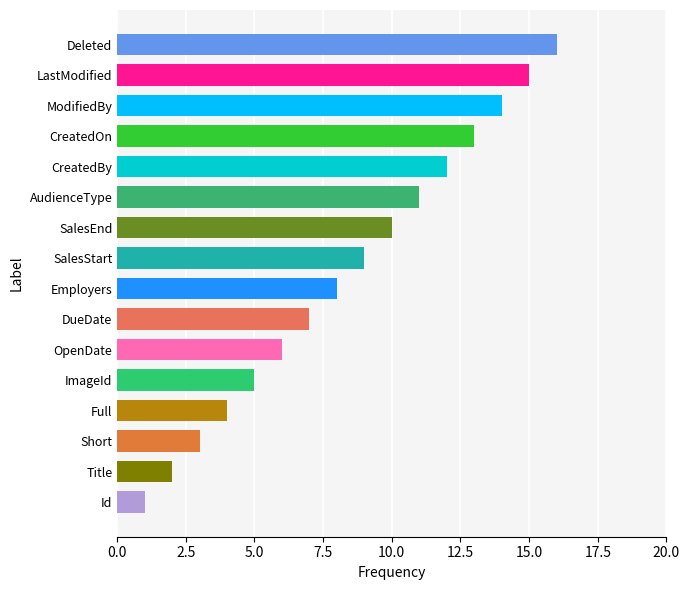

Which has a higher value, Employers or CreatedBy?

CreatedBy